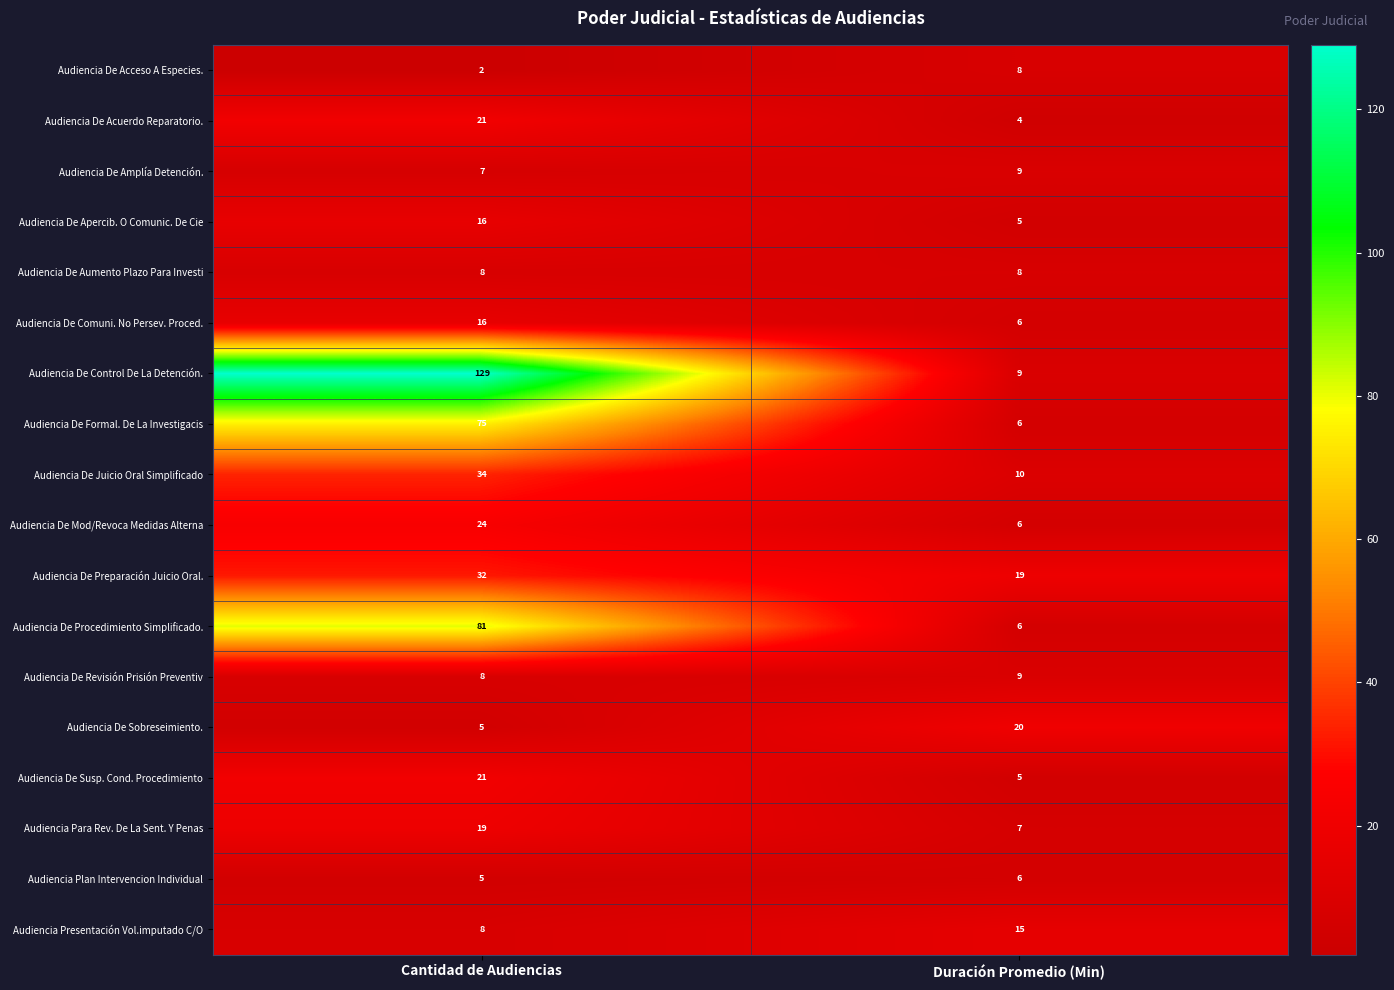

Is it true that Audiencia De Comuni. No Persev. Proced. equals 11 at Cantidad de Audiencias?

False